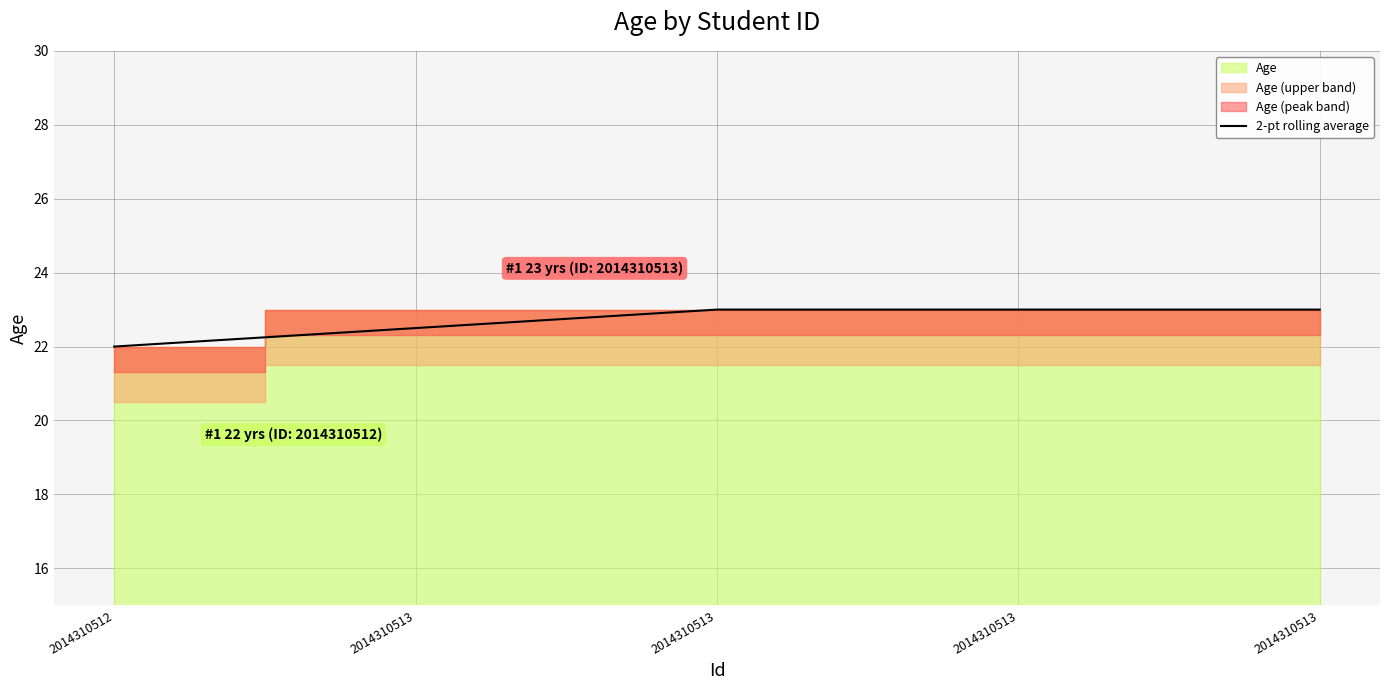

What is the approximate value at 2014310513?

23.0